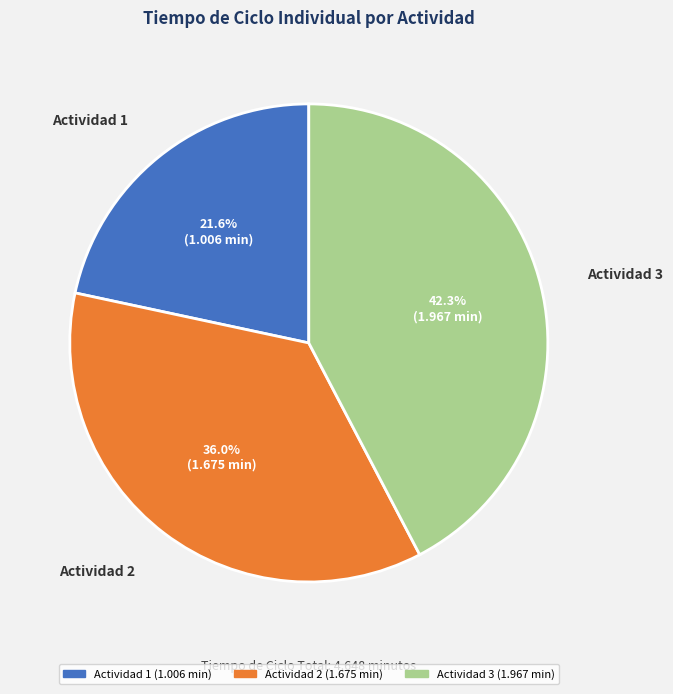

To the nearest percent, what is the average slice percentage?

33%